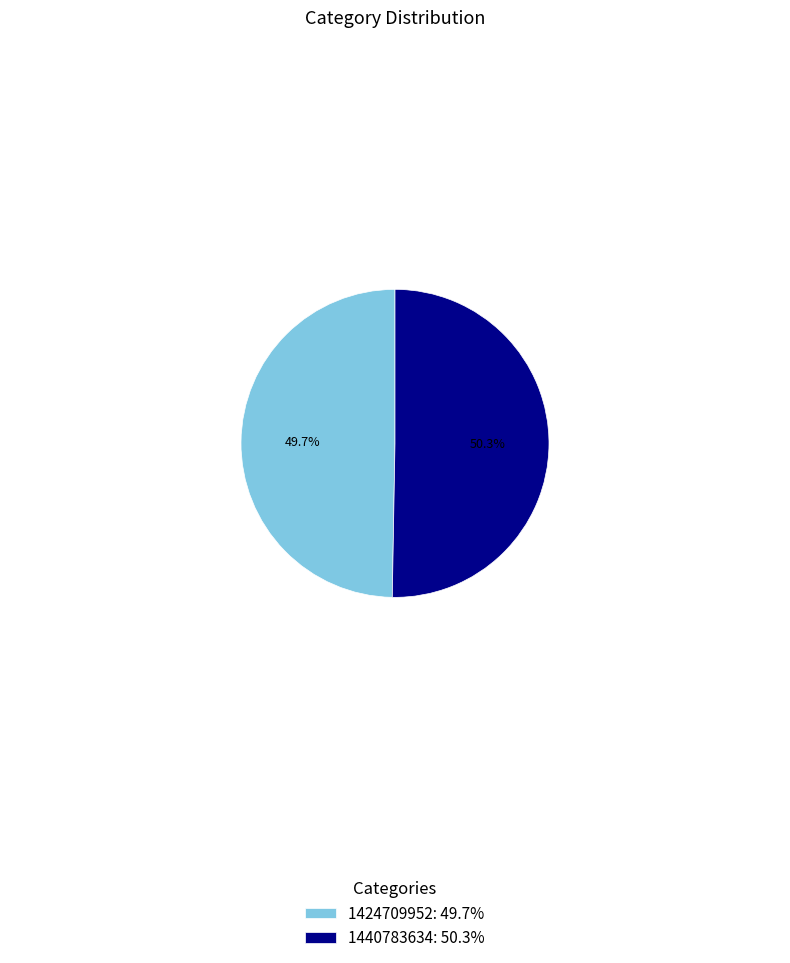

Between 1424709952: 49.7% and 1440783634: 50.3%, which is larger?

1440783634: 50.3%